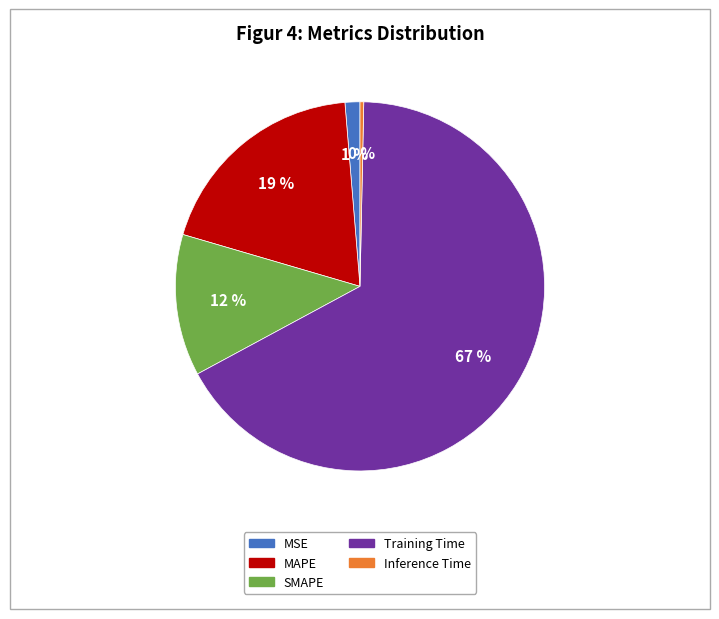

What is the smallest slice in the pie chart?

Inference Time